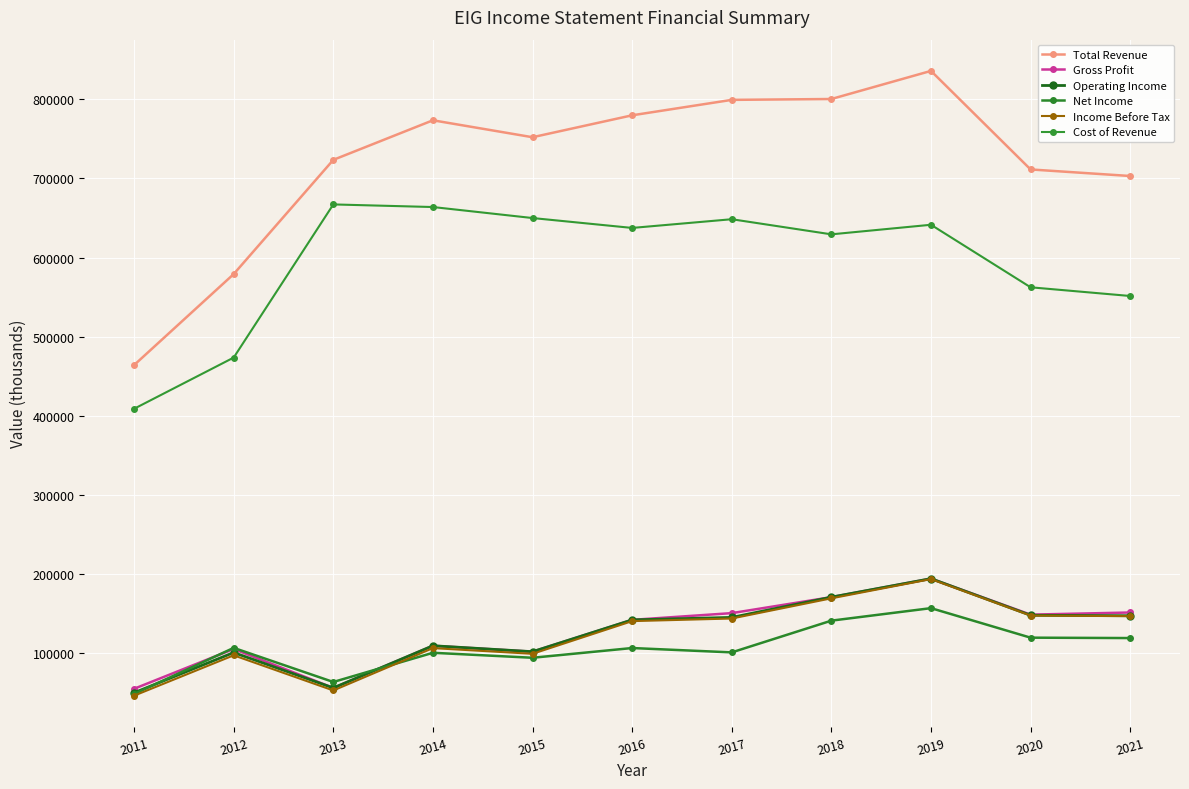

At which category is the sum across all series the highest?

2019